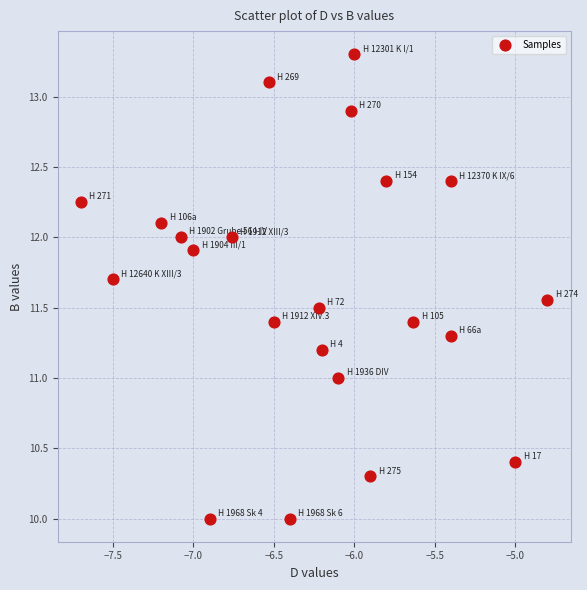

What is the range of Y values (max minus min)?

3.3